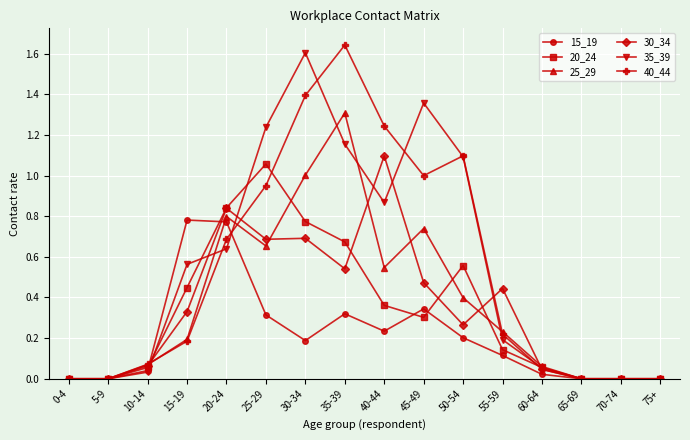

The value of 20_24 at 30-34 is 0.8. True or false?

True